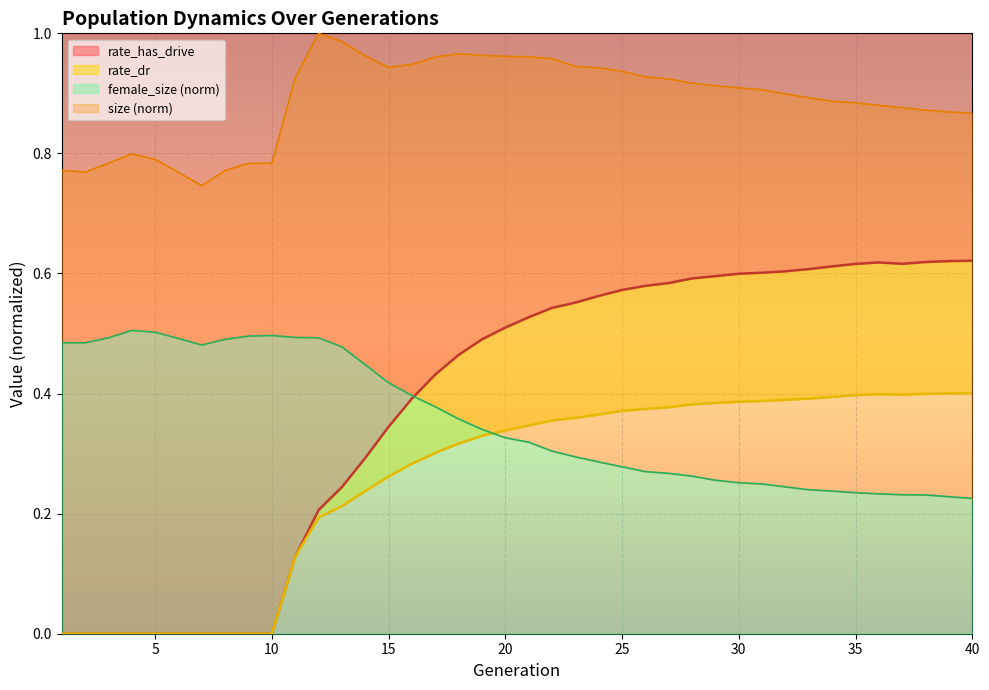

What is the difference between the second highest and second lowest values in the size series?

0.2